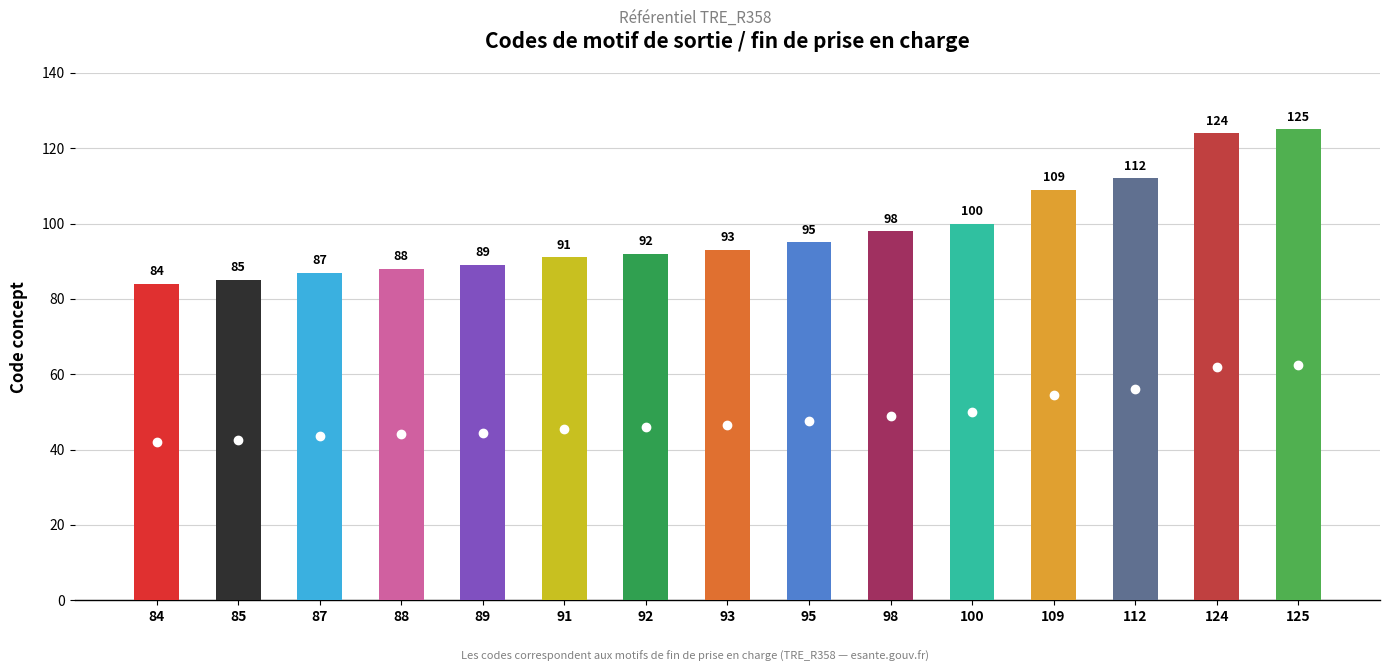

What is the value of the 4th bar from the left?

88